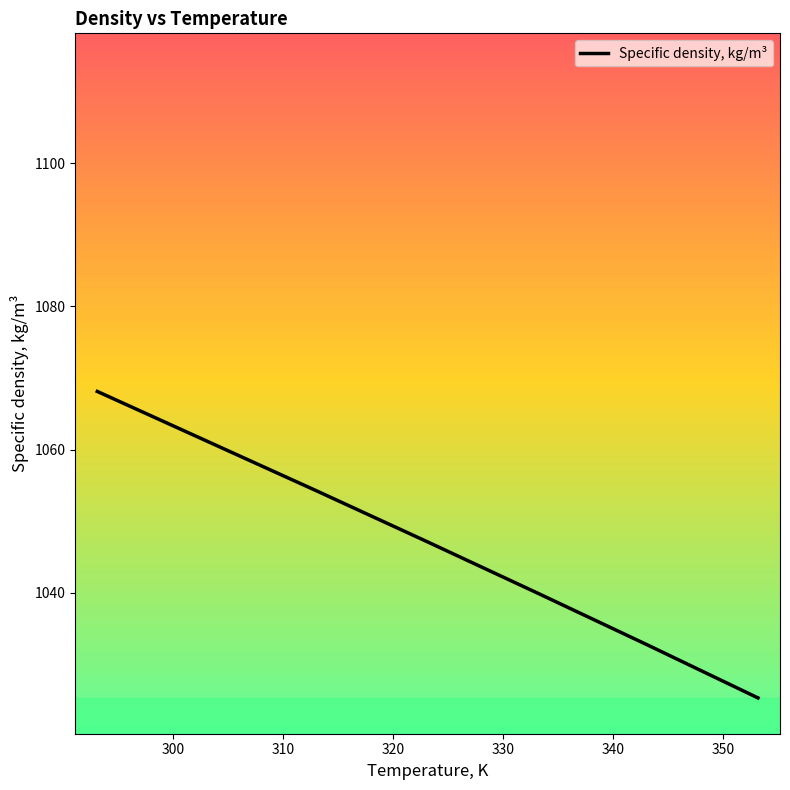

What is the sum of all values?

7328.6